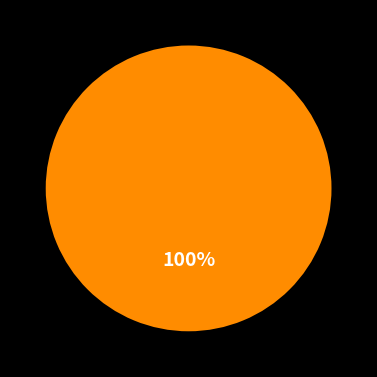

Is there a majority slice in this chart?

Yes